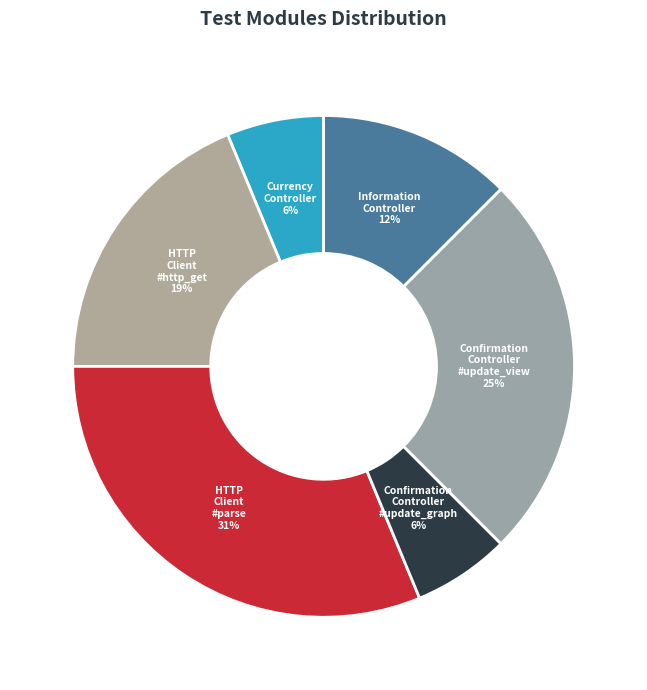

How many segments does this pie chart have?

6